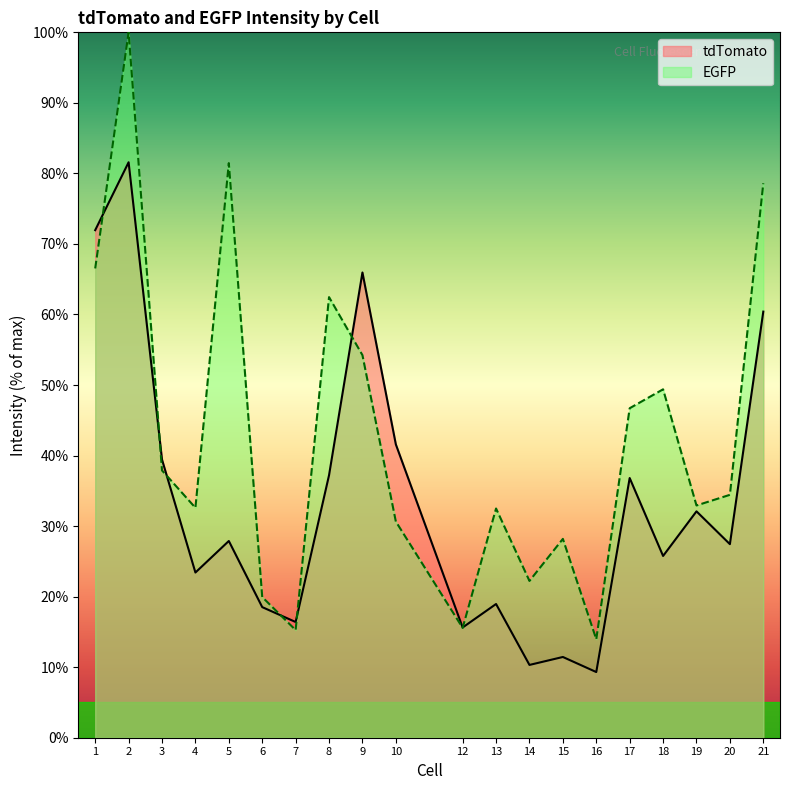

What is the value of the EGFP point at the 7th from the left?

15.3